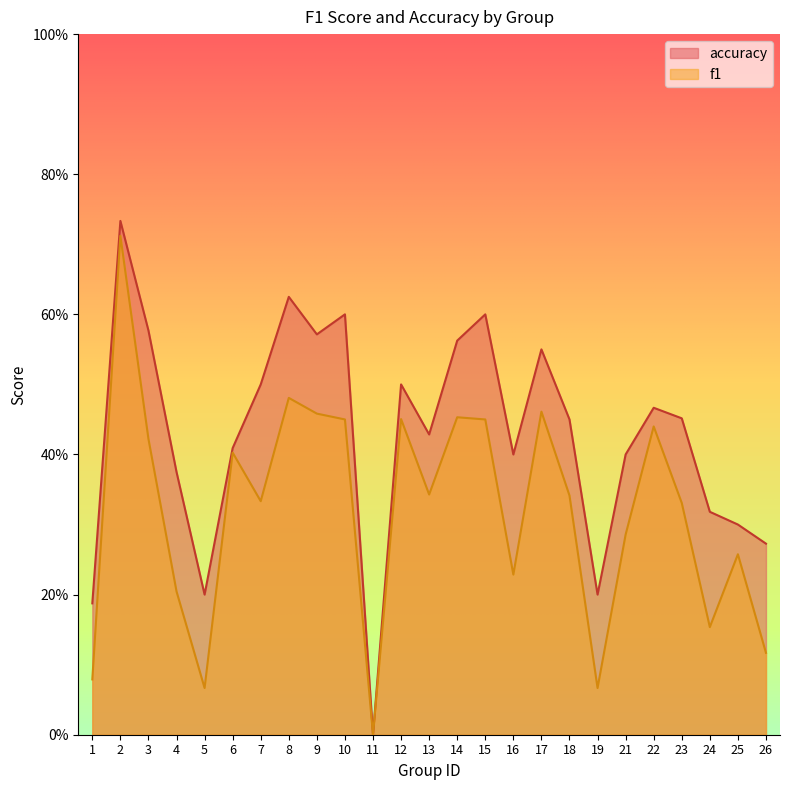

True or false: f1 and accuracy cross at least once.

False